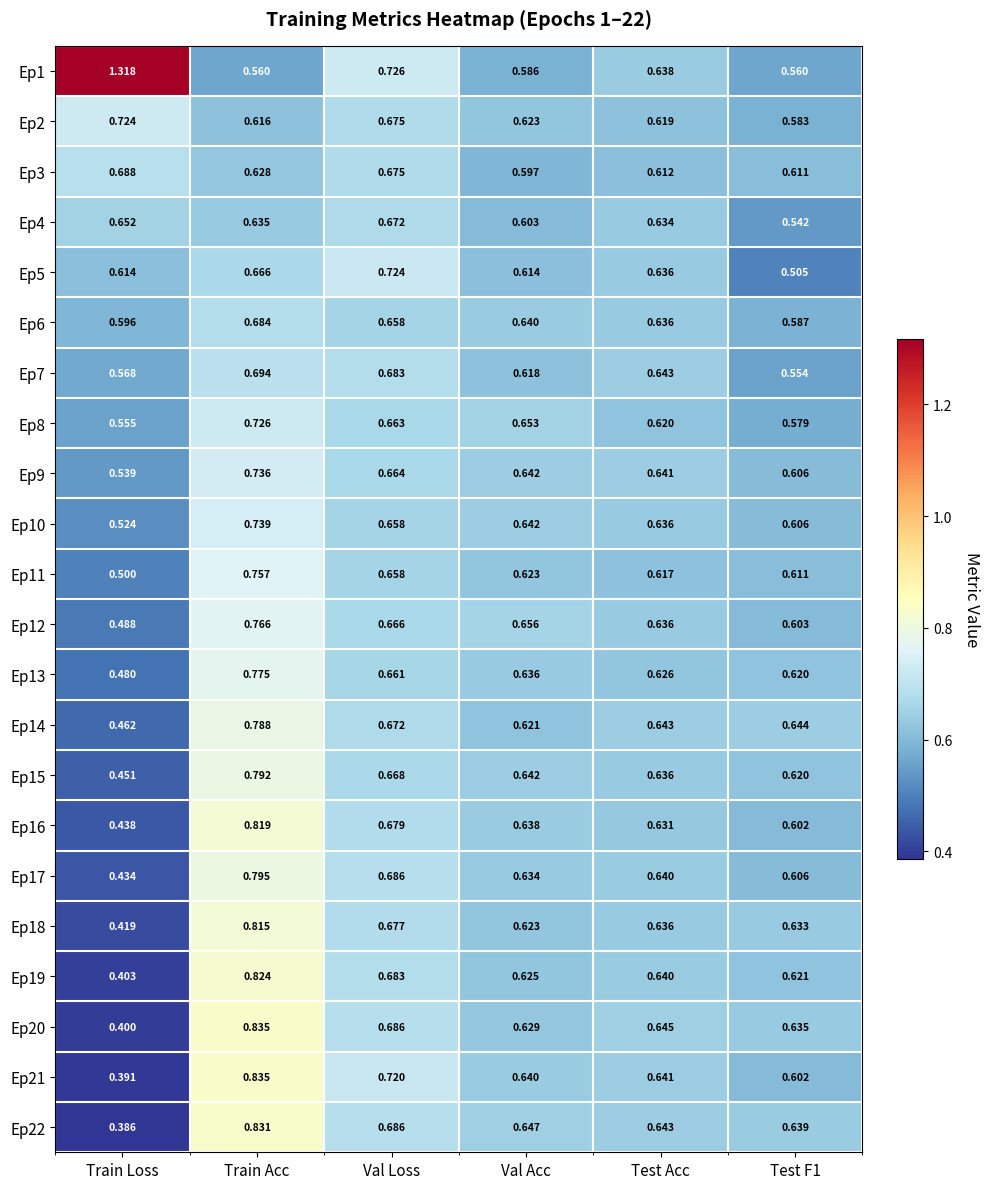

Which category has the highest value in the Ep9 series?

Train Acc